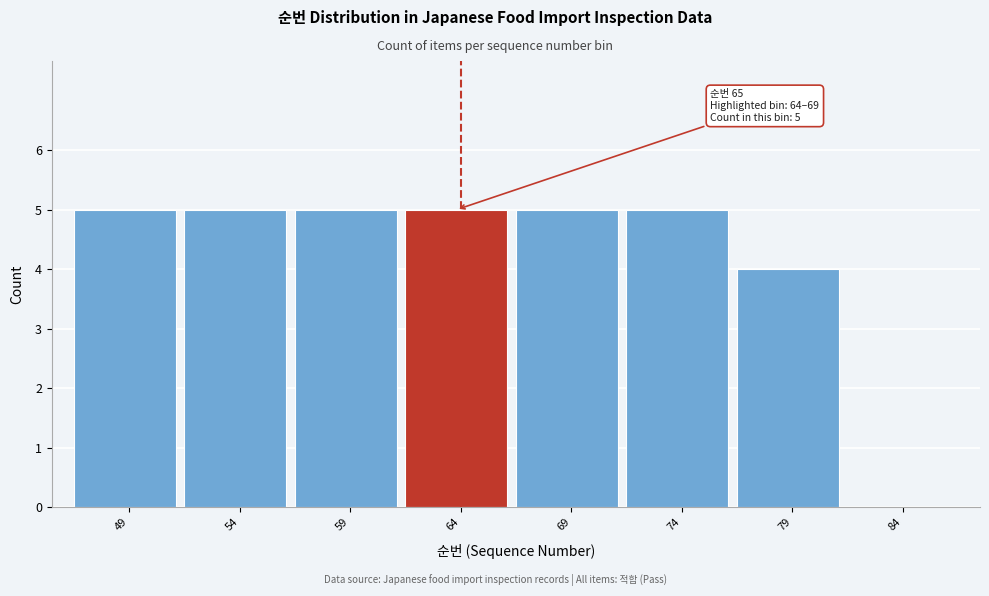

Reading left to right, what are all the values shown in this chart?

49=5	54=5	59=5	64=5	69=5	74=5	79=4	84=0